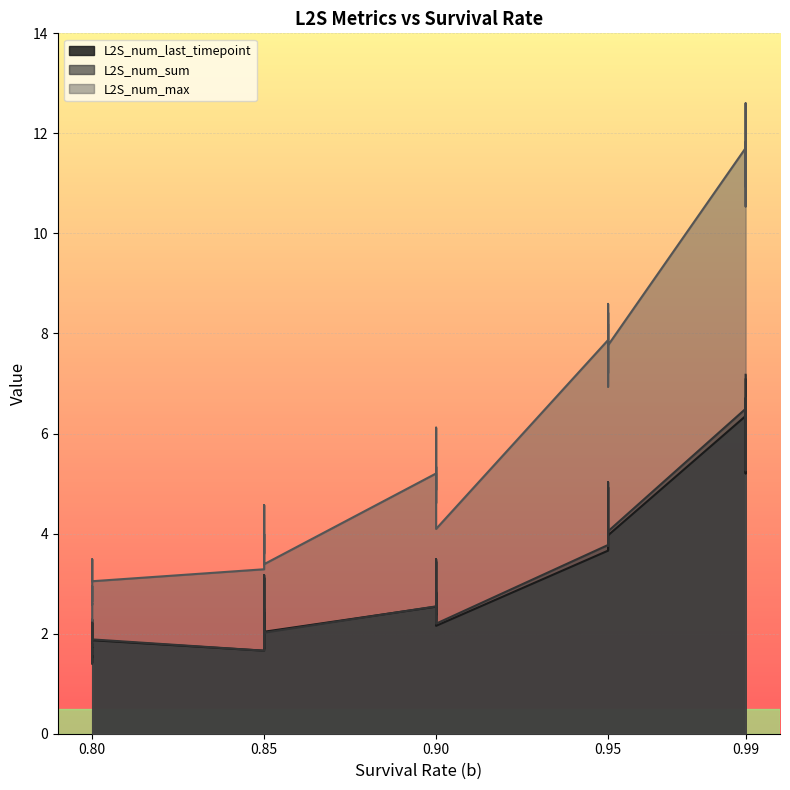

Which series has the largest total across all categories?

L2S_num_max